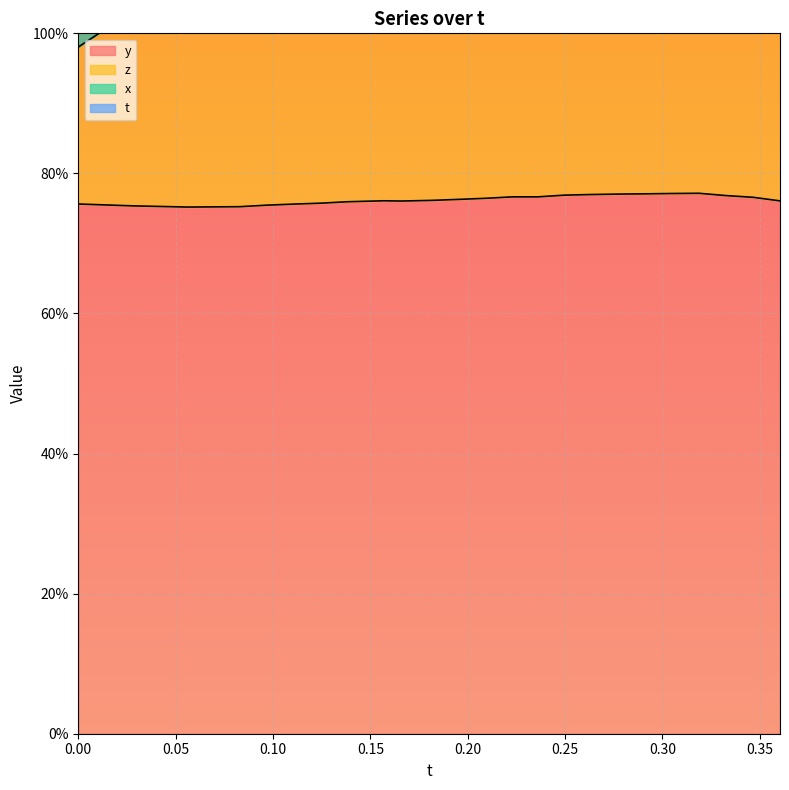

What position from the right is 0.2097778?

12